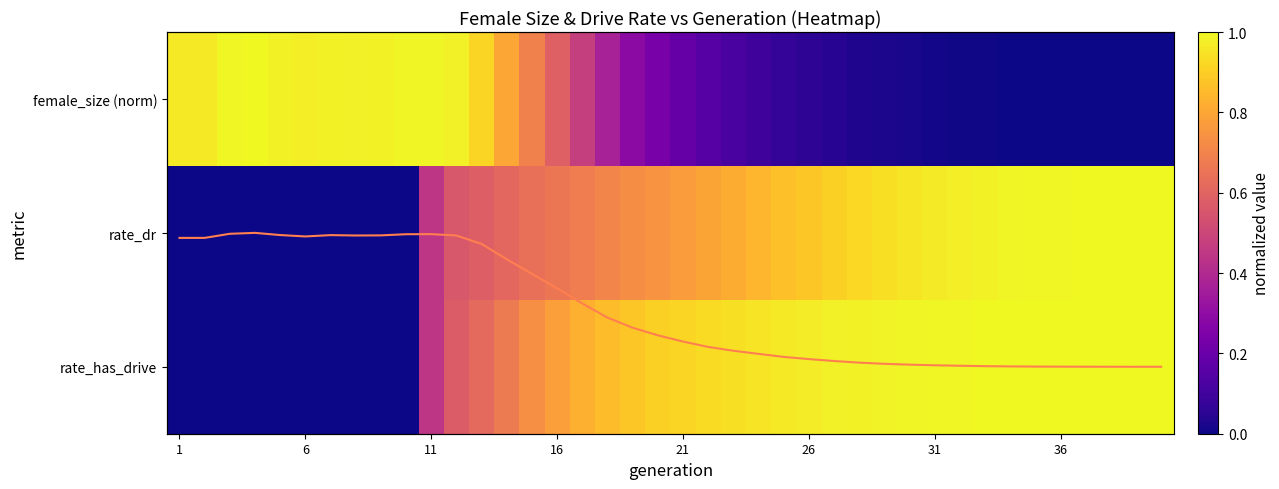

What is the total value across all series at 28?

2.0